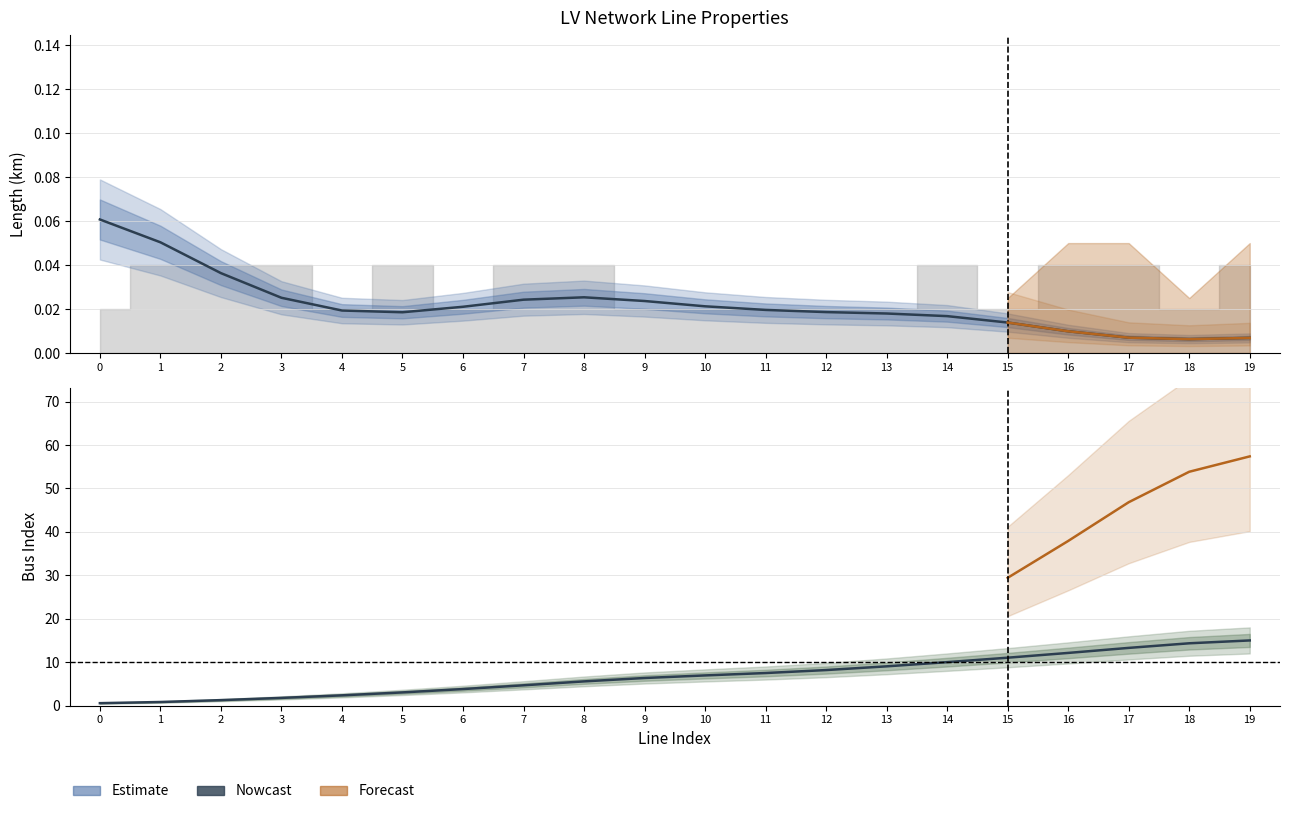

What is the difference between the maximum and second lowest values in the from_bus series?

14.2